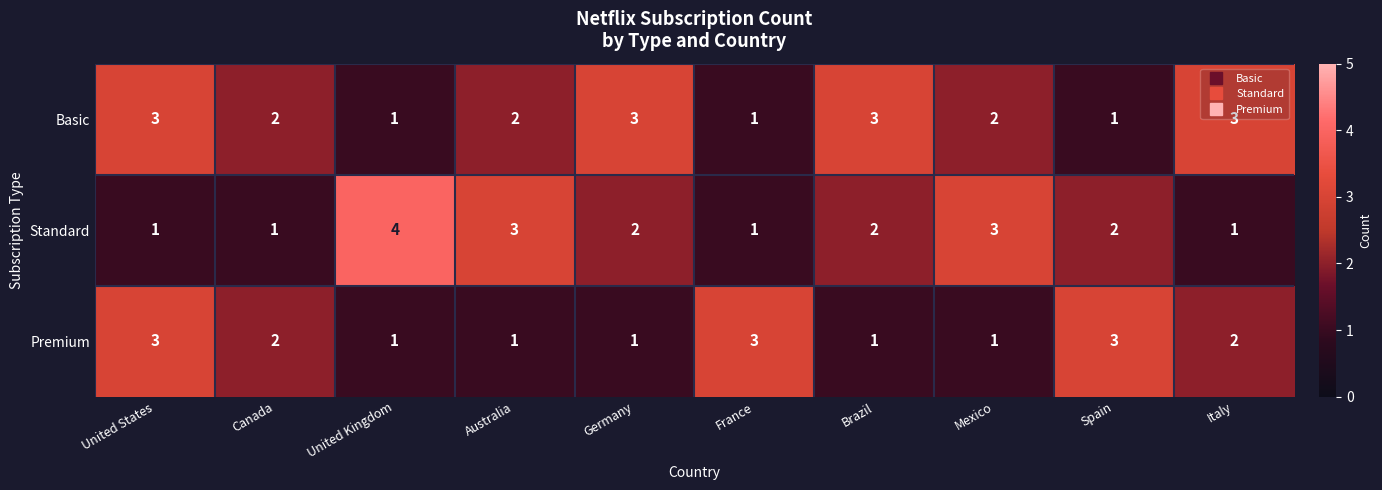

Which series changed the most between United States and Italy?

Premium